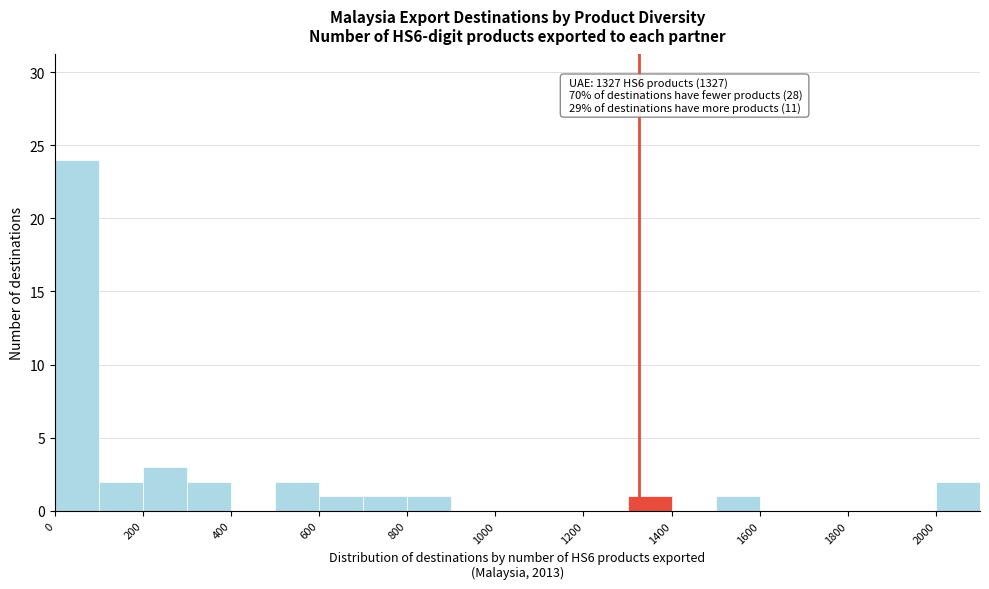

Which range on the x-axis has the tallest bar?

0 to 100